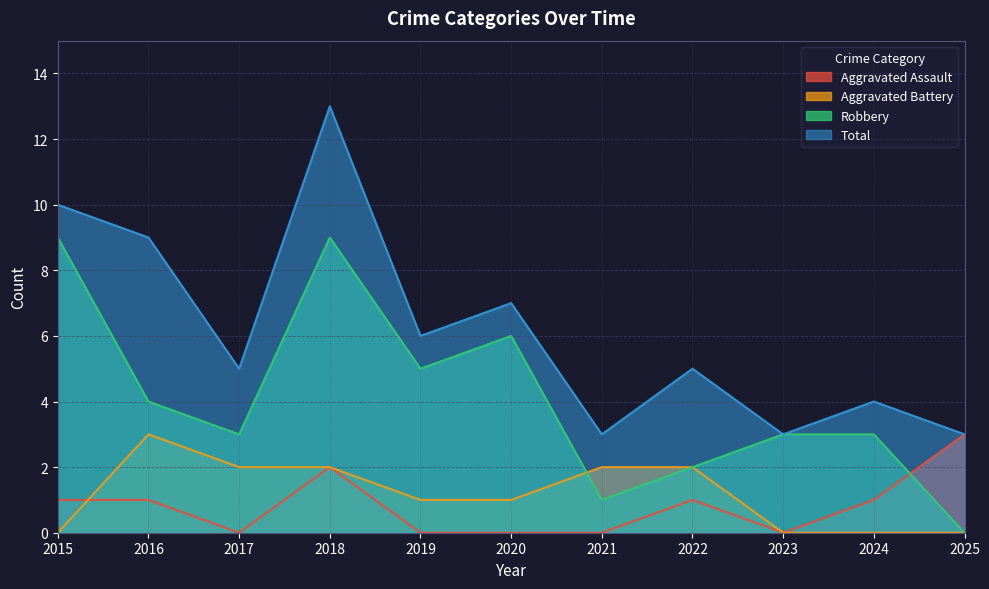

How many data points in Total are less than 5?

4